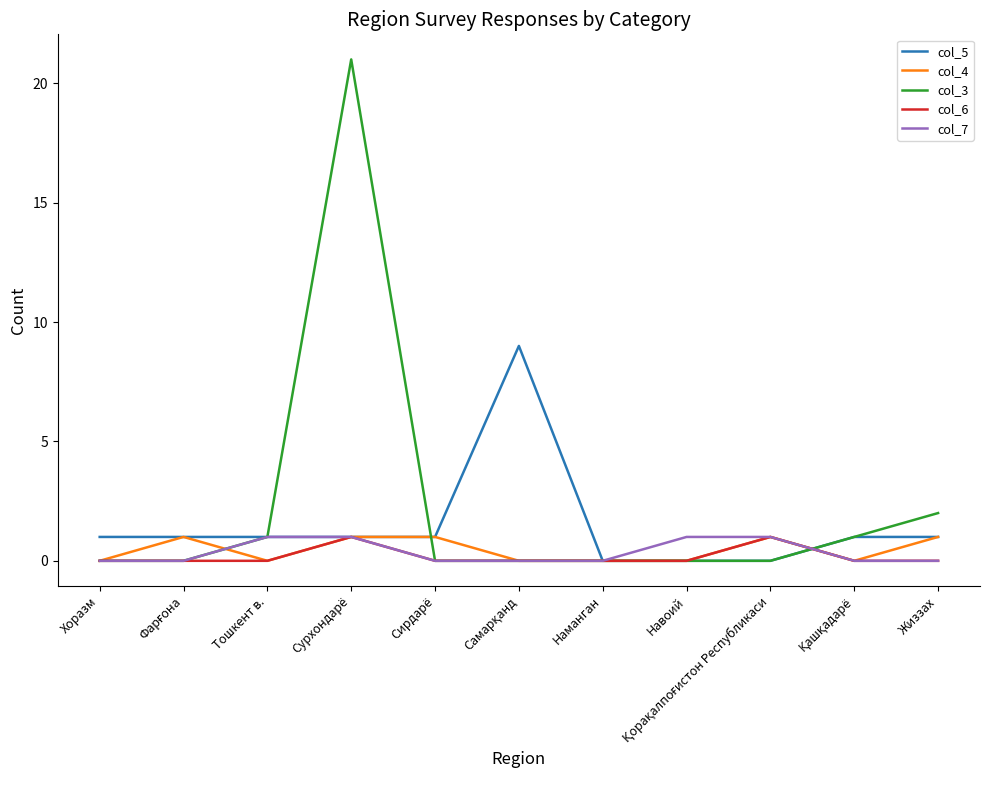

Which series ends up on top after the final intersection of col_3 and col_6?

col_3